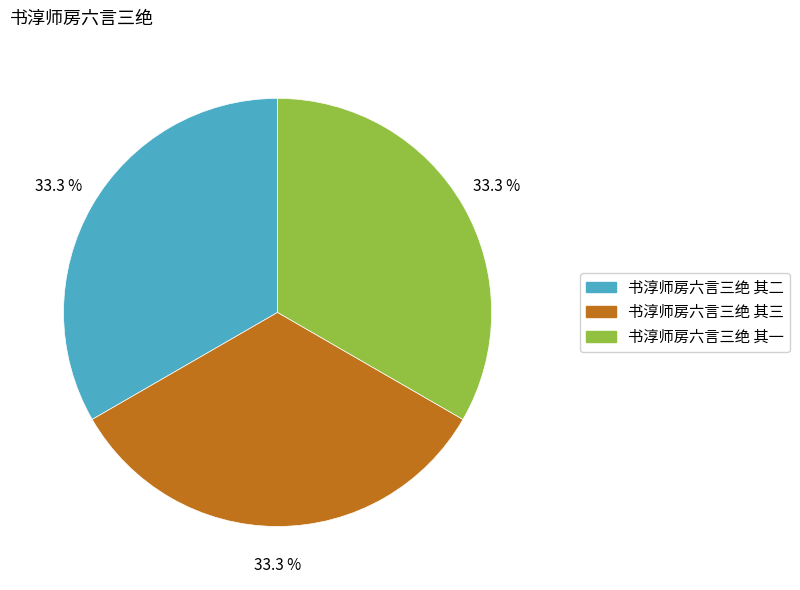

Do 书淳师房六言三绝 其二 and 书淳师房六言三绝 其一 together represent more than half of the pie?

Yes